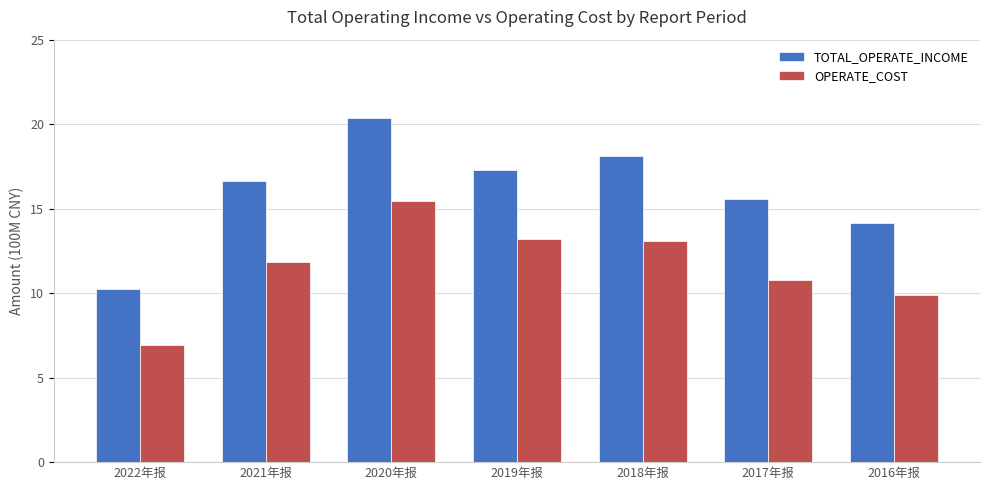

At which category does the chart reach its minimum across all series?

2022年报